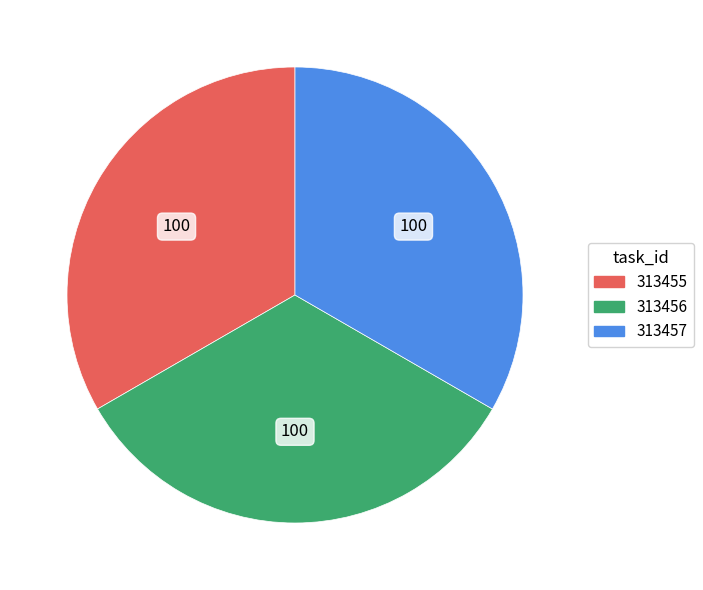

Does 313456 represent more than half of the total?

No